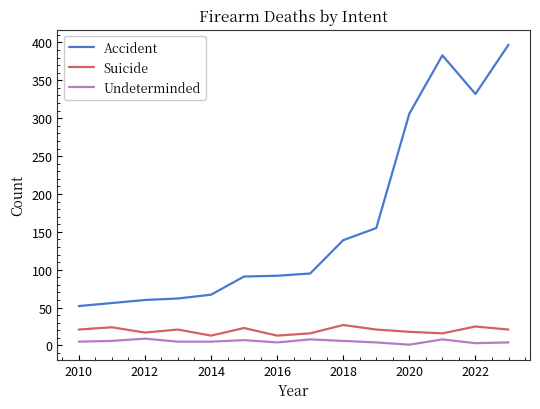

List the series in order of their peak value, highest first.

Accident, Suicide, Undeterminded